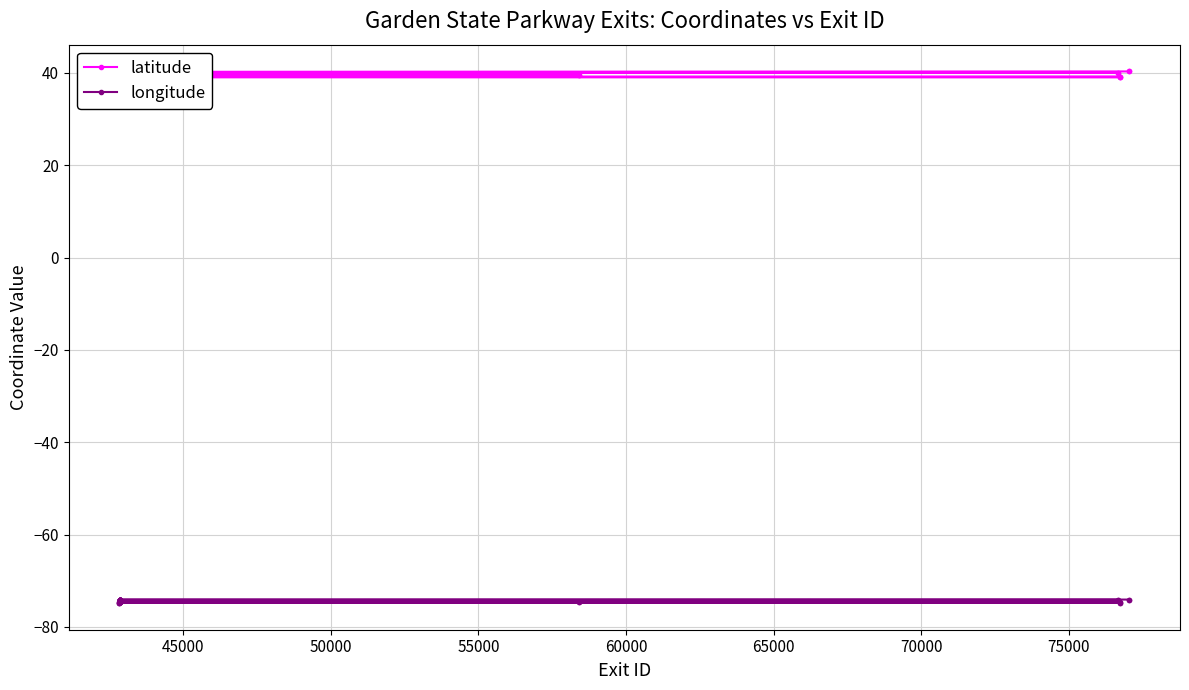

Rank the series by their maximum value, from highest to lowest.

latitude, longitude